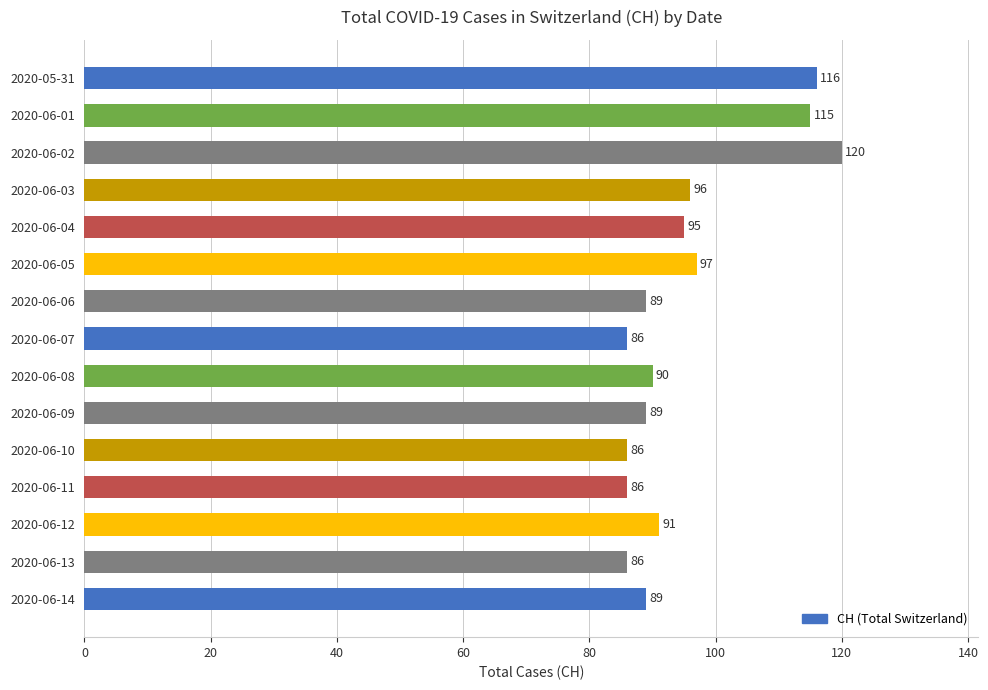

The chart shows a value of 115 at 2020-06-01. True or false?

True